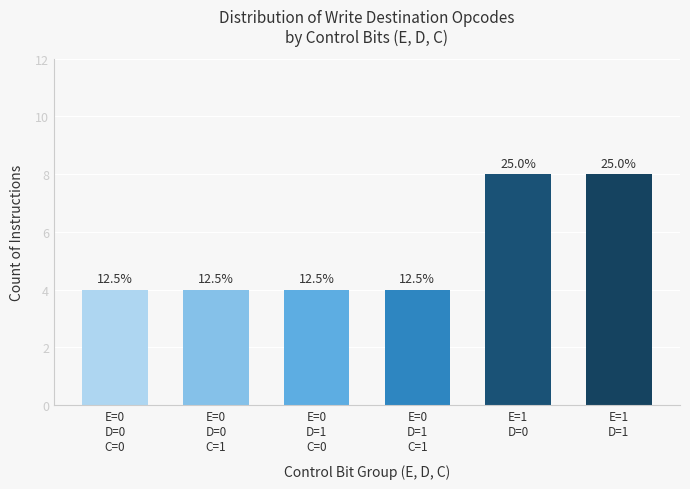

How many bars are there in total?

6